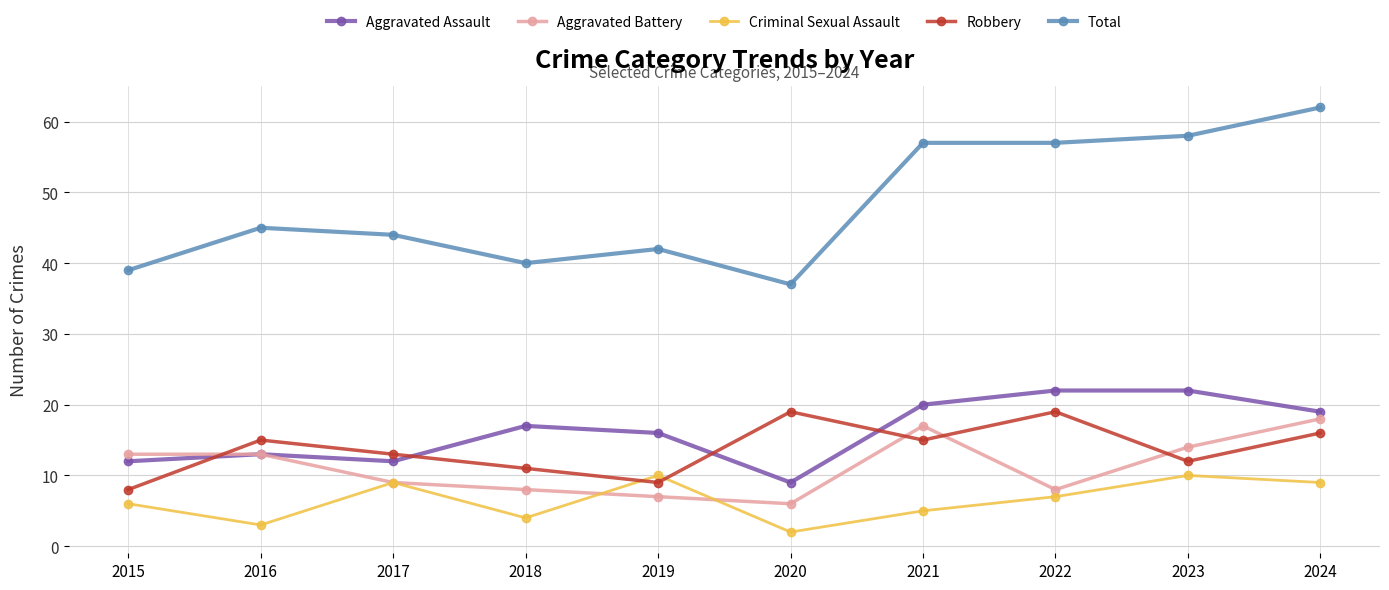

True or false: Criminal Sexual Assault and Aggravated Assault intersect in this chart.

False